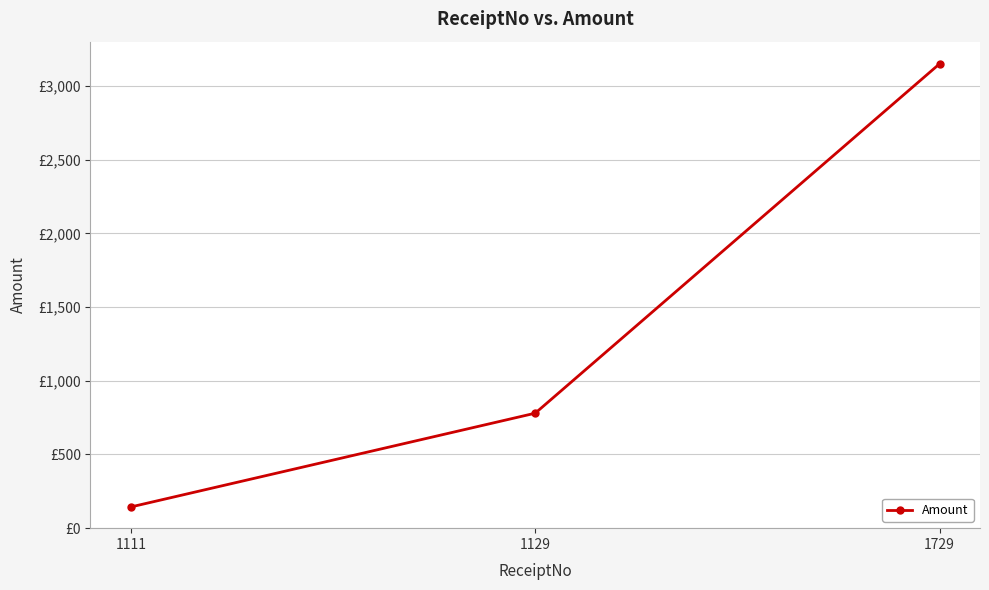

Does the chart have visible grid lines?

Yes